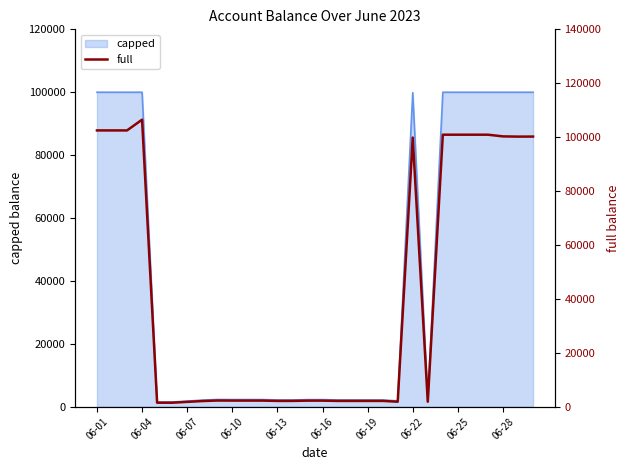

Reading right to left, extract all data points from this chart.

100216.6	100203.3	100283.3	100912.2	100912.2	100912.2	100912.2	1852.2	99852.2	1851.2	2151.2	2151.2	2151.2	2151.2	2251.2	2251.2	2151.2	2151.2	2271.2	2271.2	2271.2	2296.2	2096.2	1788.3	1488.3	1488.3	106487.3	102499.3	102499.3	102499.3